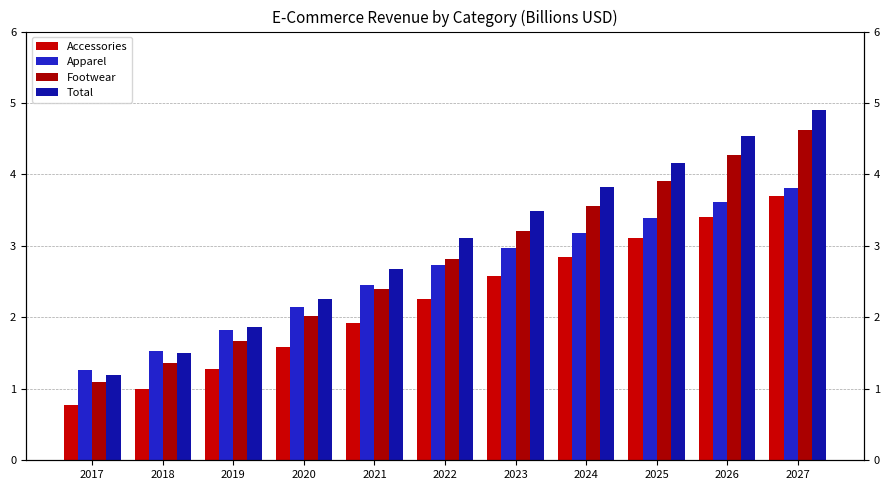

At how many categories does at least one series exceed 3?

6